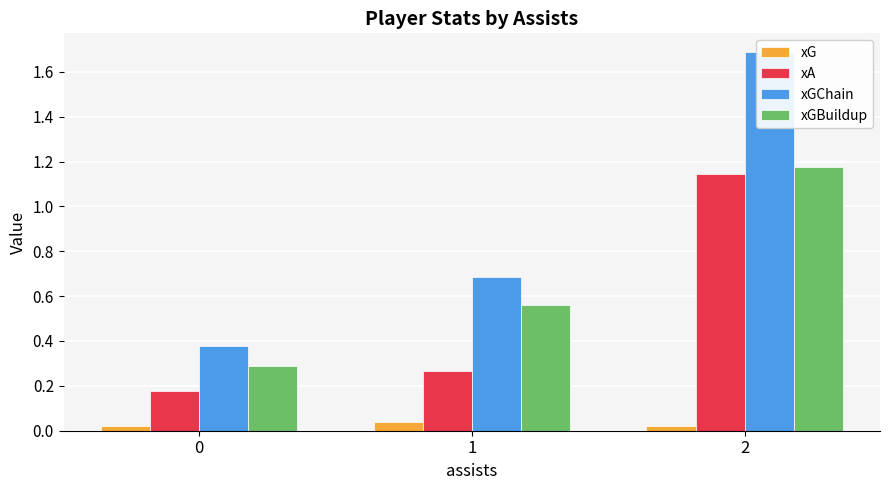

What are all the series names shown in the legend?

xG, xA, xGChain, xGBuildup